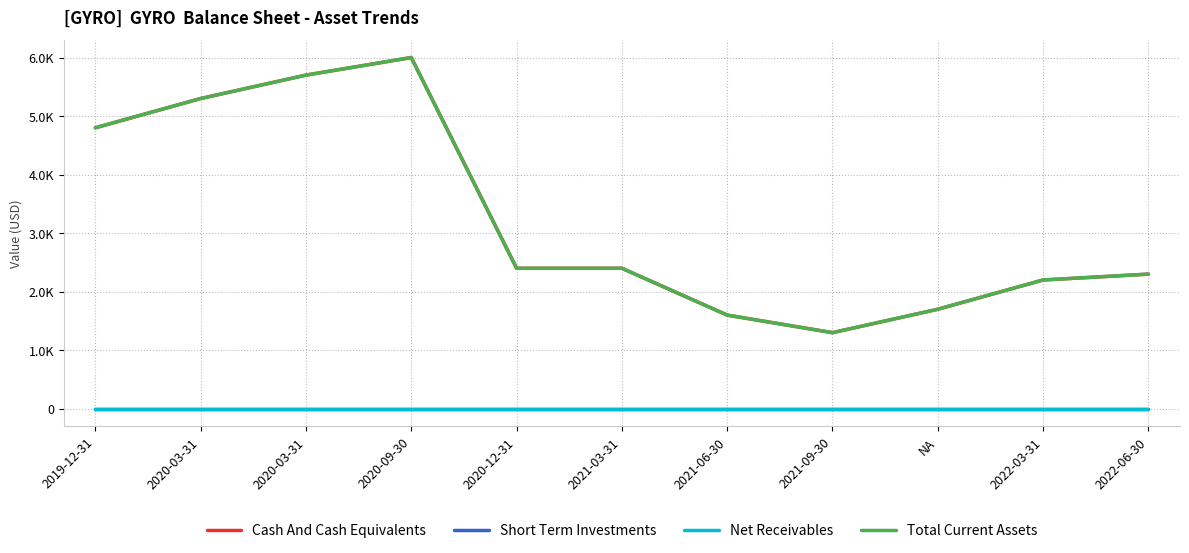

True or false: Total Current Assets has a value of 3043 at 2020-03-31.

False